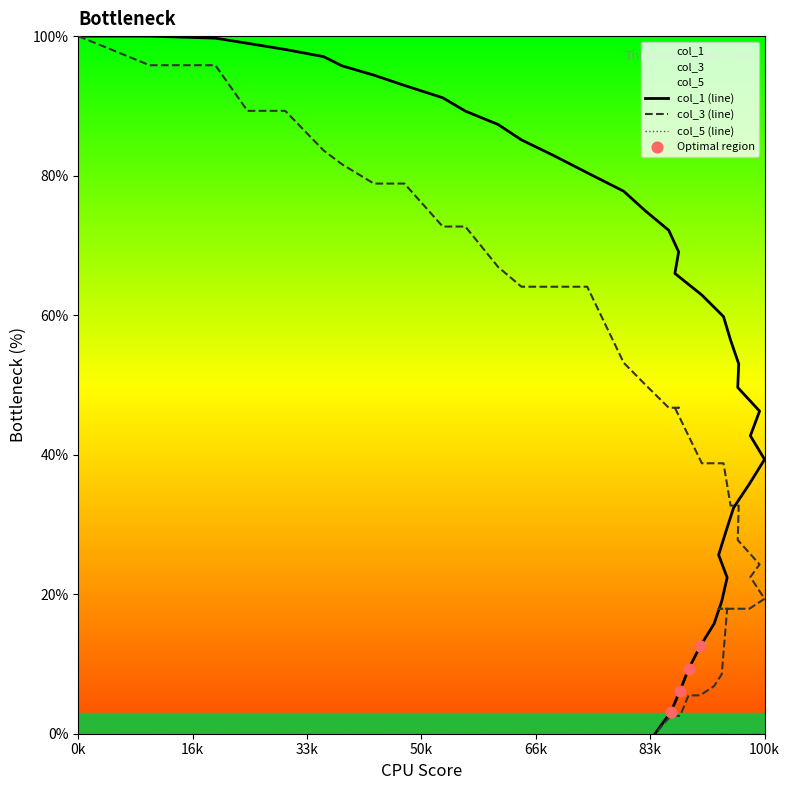

Which series has the widest spread of Y values?

col_1